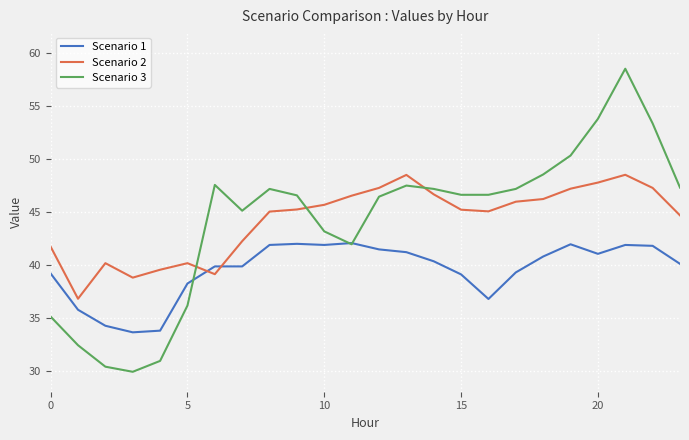

How many lines are shown in the chart?

3